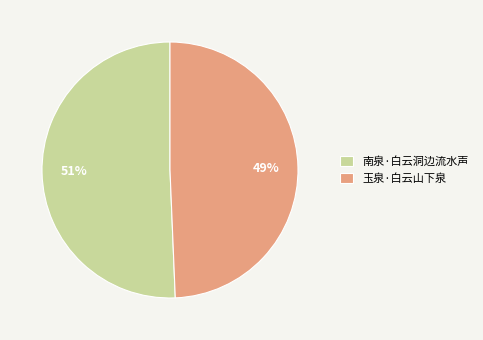

Rank the categories by value from highest to lowest.

南泉·白云洞边流水声, 玉泉·白云山下泉